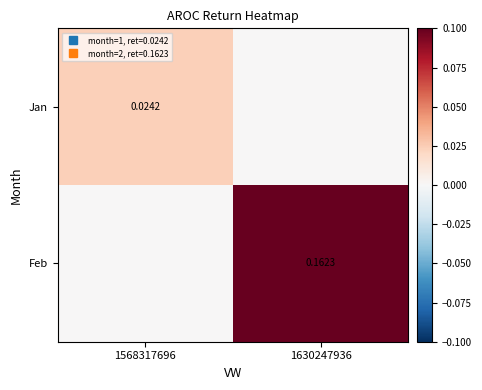

What is the sum of the Feb values at 1630247936 and 1568317696?

0.2